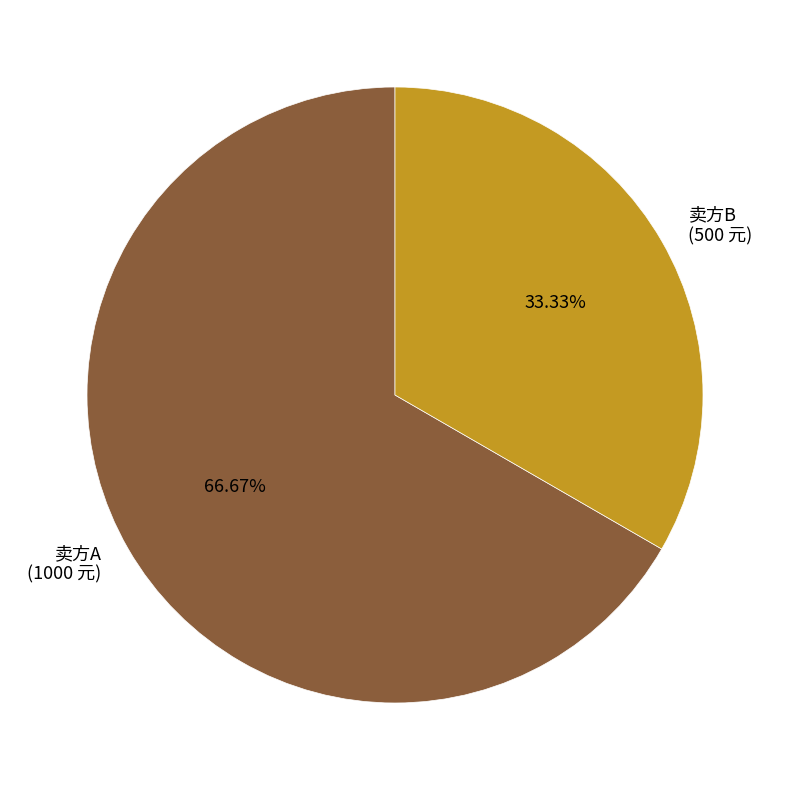

Count the number of slices in the pie.

2